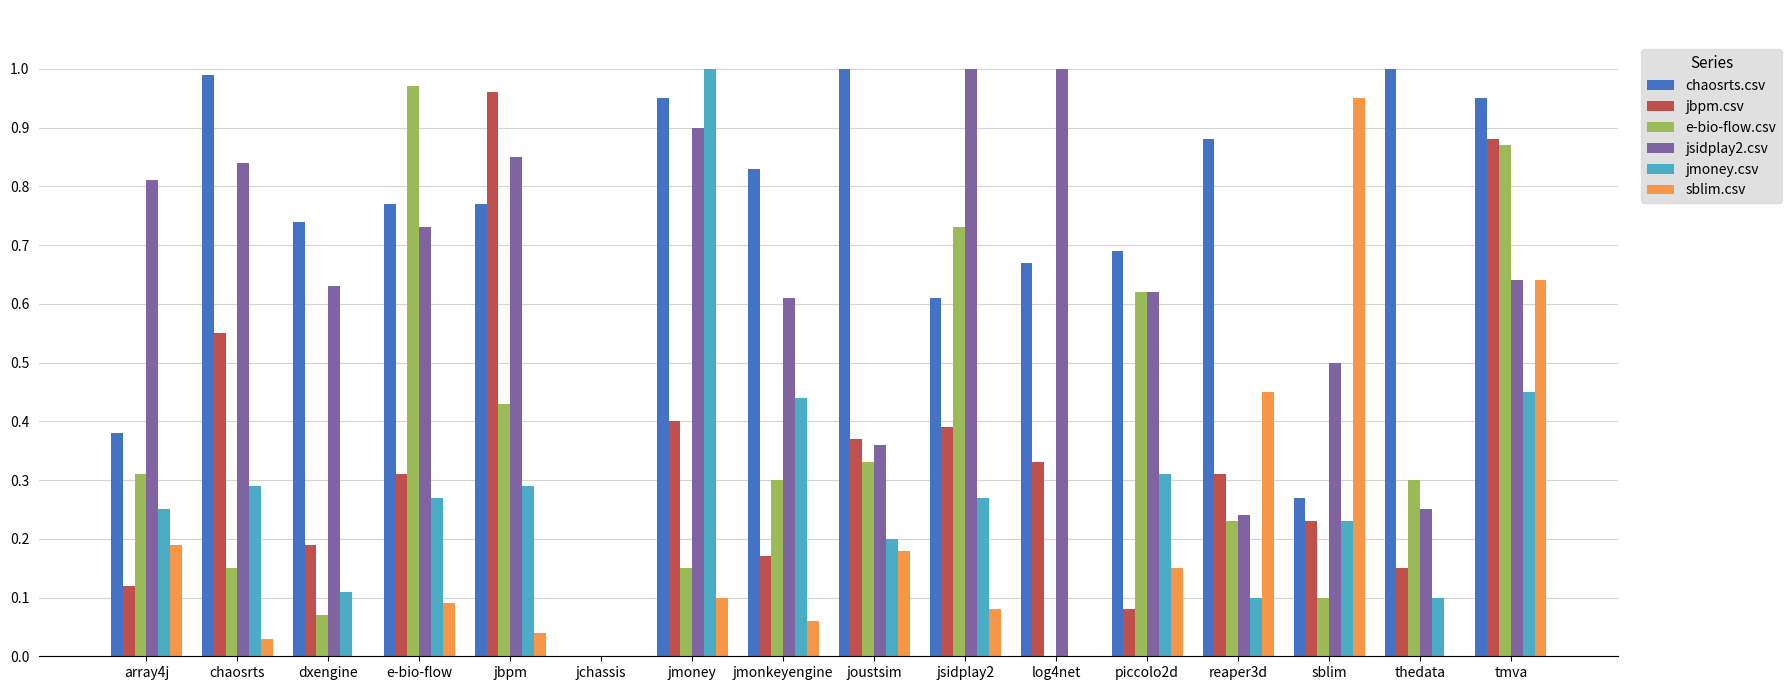

True or false: chaosrts.csv has a value of 0.7 at piccolo2d.

True